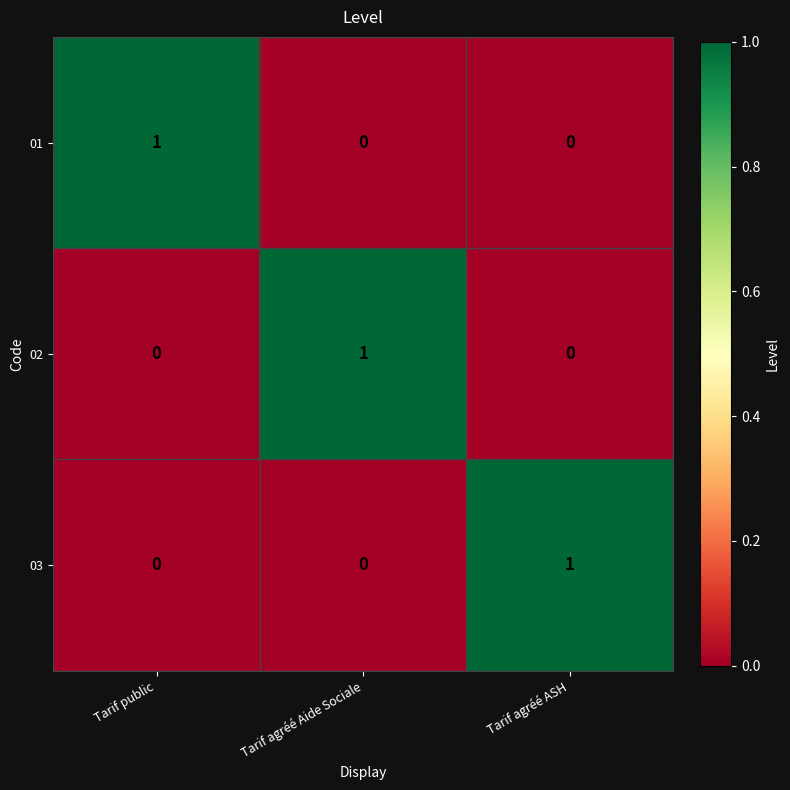

How many 02 values are between 0 and 1?

3